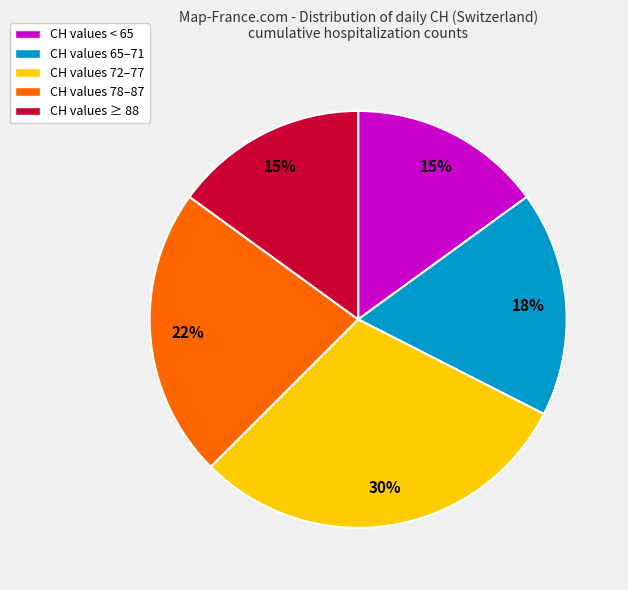

Which category has the biggest portion of the pie?

CH values 72–77